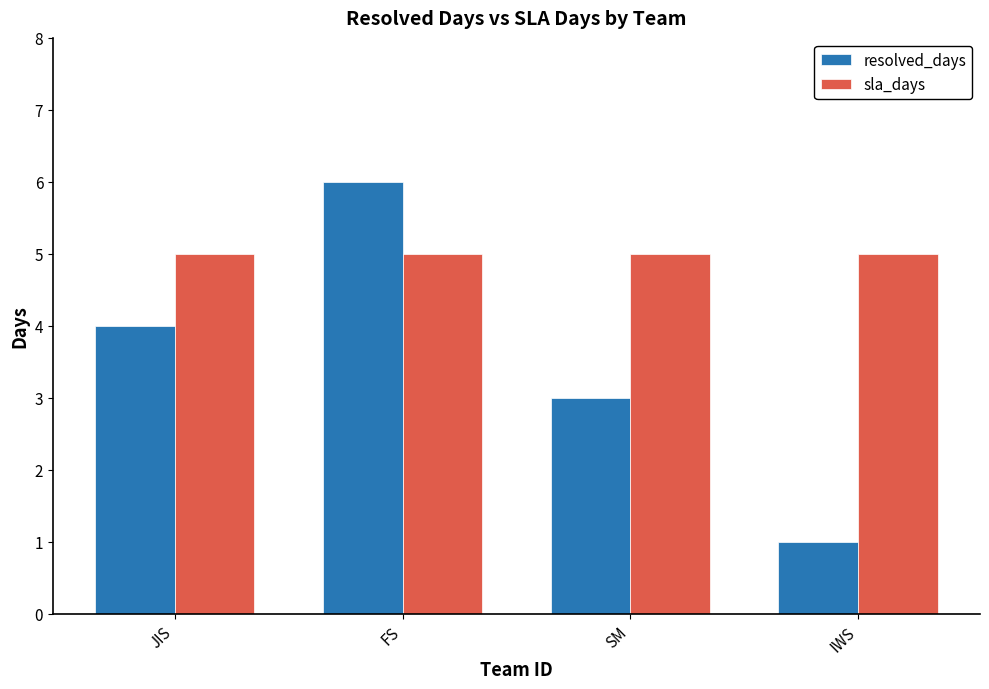

What is the difference between the maximum and minimum values in the resolved_days series?

5